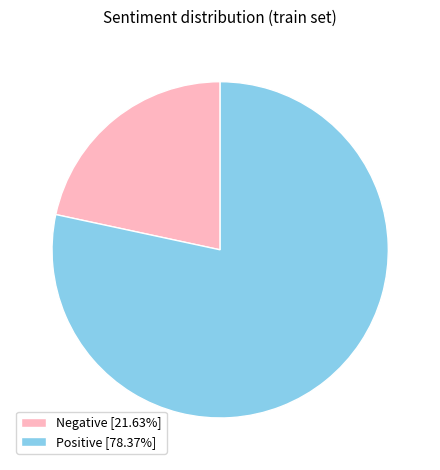

The Negative slice represents 22% of the pie. True or false?

True